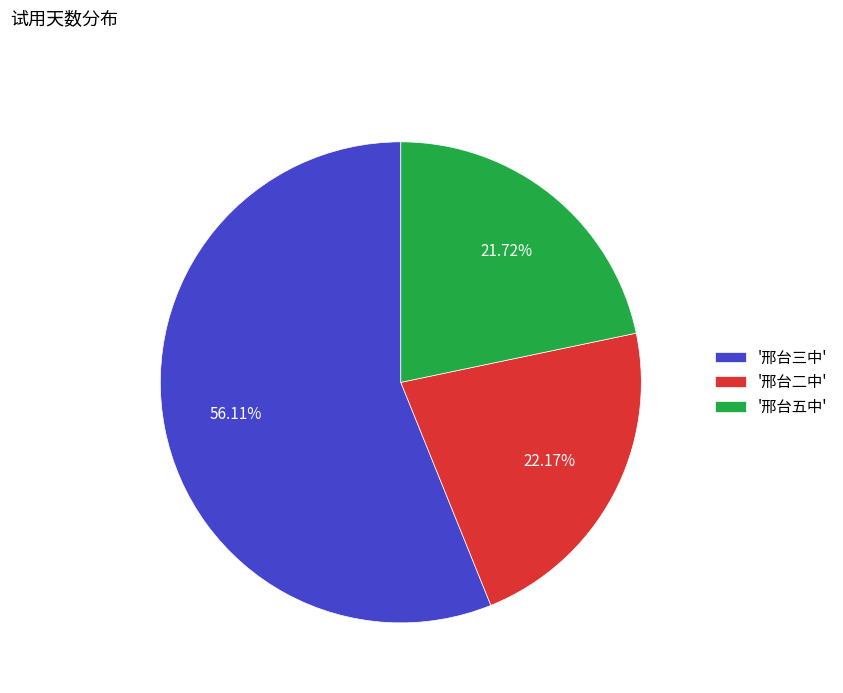

Is there a majority slice in this chart?

Yes